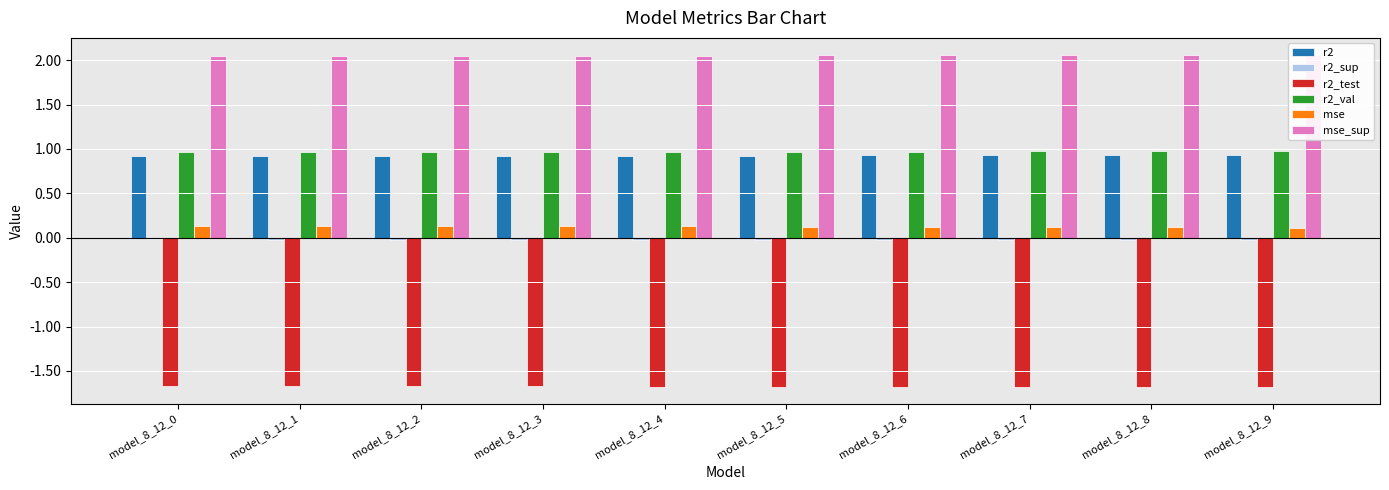

Reading left to right, transcribe all the data shown in this chart.

r2: 0.9	0.9	0.9	0.9	0.9	0.9	0.9	0.9	0.9	0.9
r2_sup: -0.0	-0.0	-0.0	-0.0	-0.0	-0.0	-0.0	-0.0	-0.0	-0.0
r2_test: -1.7	-1.7	-1.7	-1.7	-1.7	-1.7	-1.7	-1.7	-1.7	-1.7
r2_val: 1.0	1.0	1.0	1.0	1.0	1.0	1.0	1.0	1.0	1.0
mse: 0.1	0.1	0.1	0.1	0.1	0.1	0.1	0.1	0.1	0.1
mse_sup: 2.0	2.0	2.0	2.0	2.1	2.1	2.1	2.1	2.1	2.1